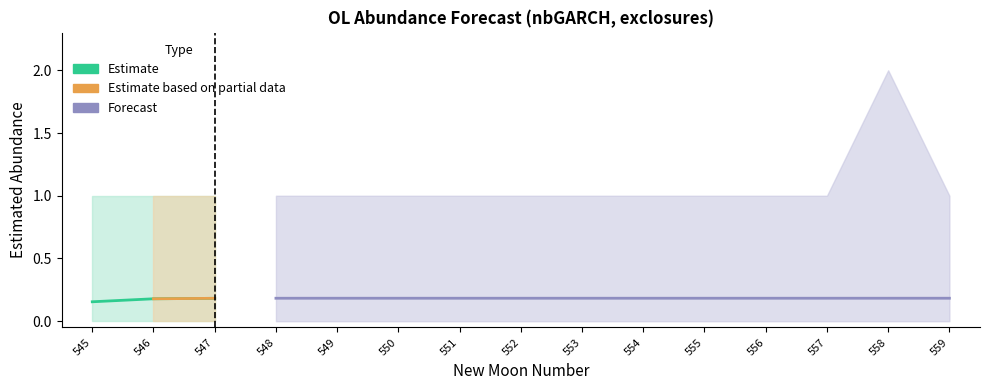

At how many categories does at least one series exceed 0?

15